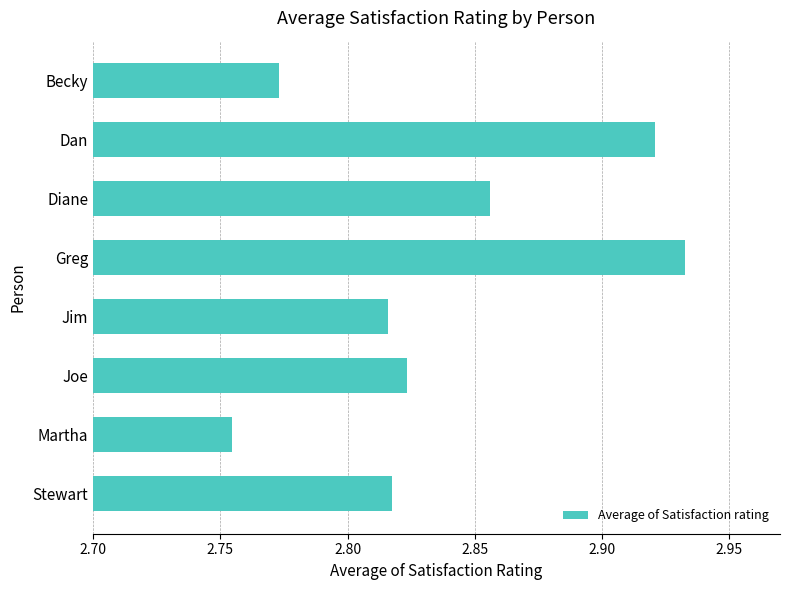

Is it true that the value at Jim is 4.3?

False